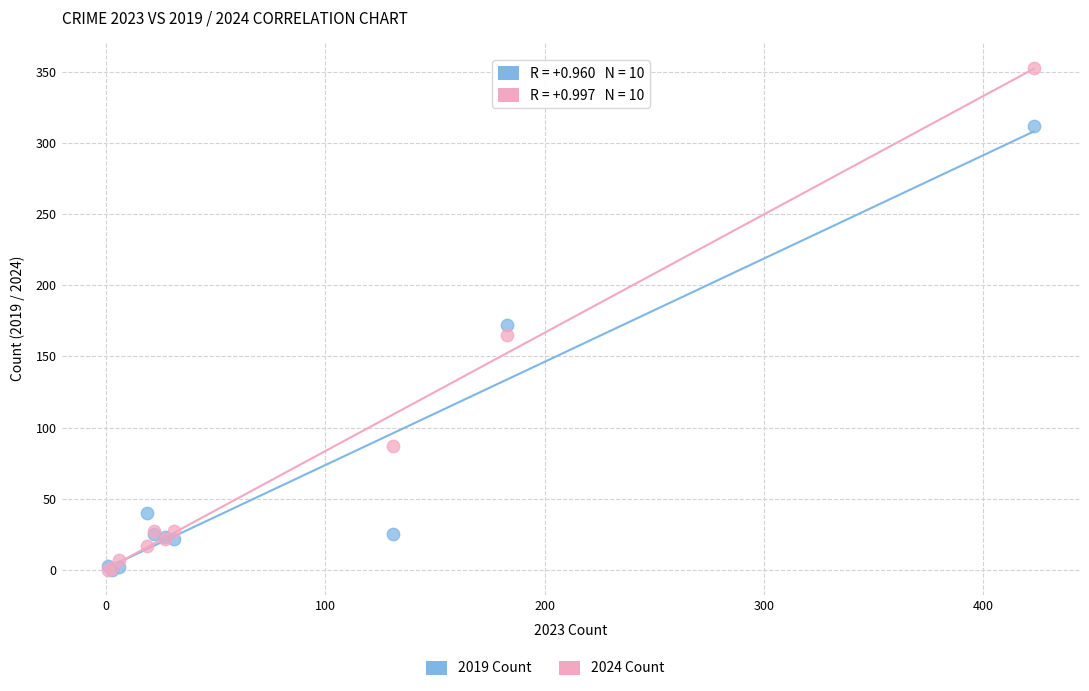

In the 2024 Count series, what Y value is closest to 176?

165